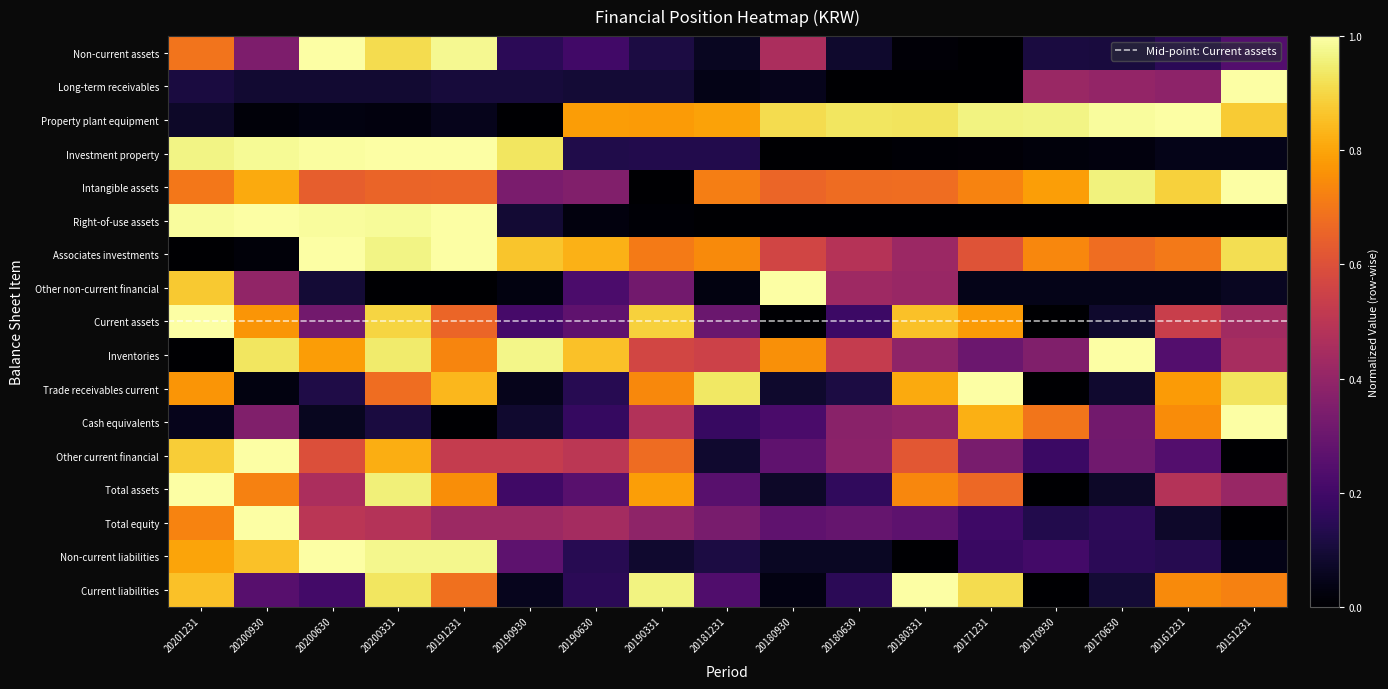

List the labels in order of Other current financial value, smallest first.

20151231, 20181231, 20170930, 20161231, 20180930, 20170630, 20171231, 20180630, 20190630, 20190930, 20191231, 20200630, 20180331, 20190331, 20200331, 20201231, 20200930